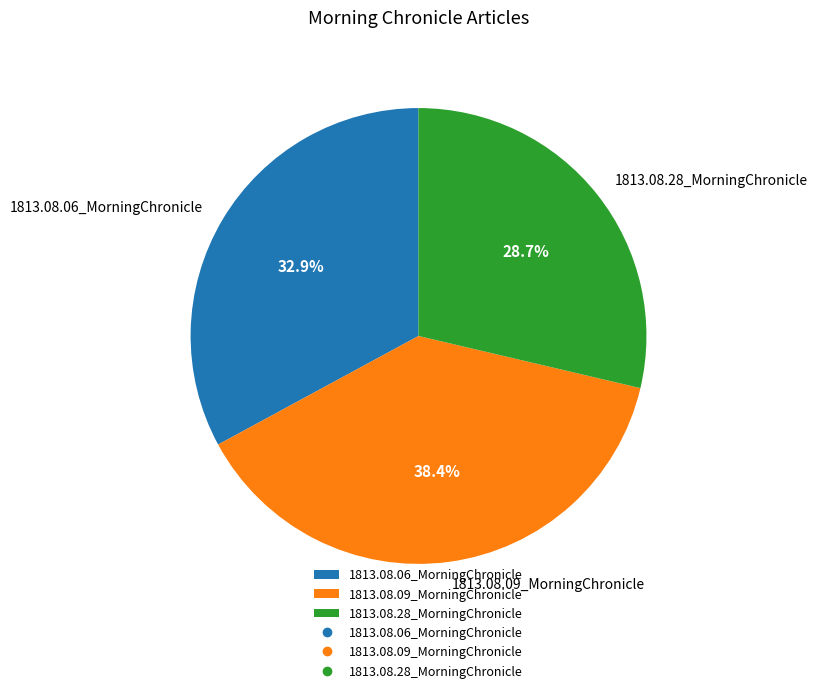

Count the number of slices in the pie.

3